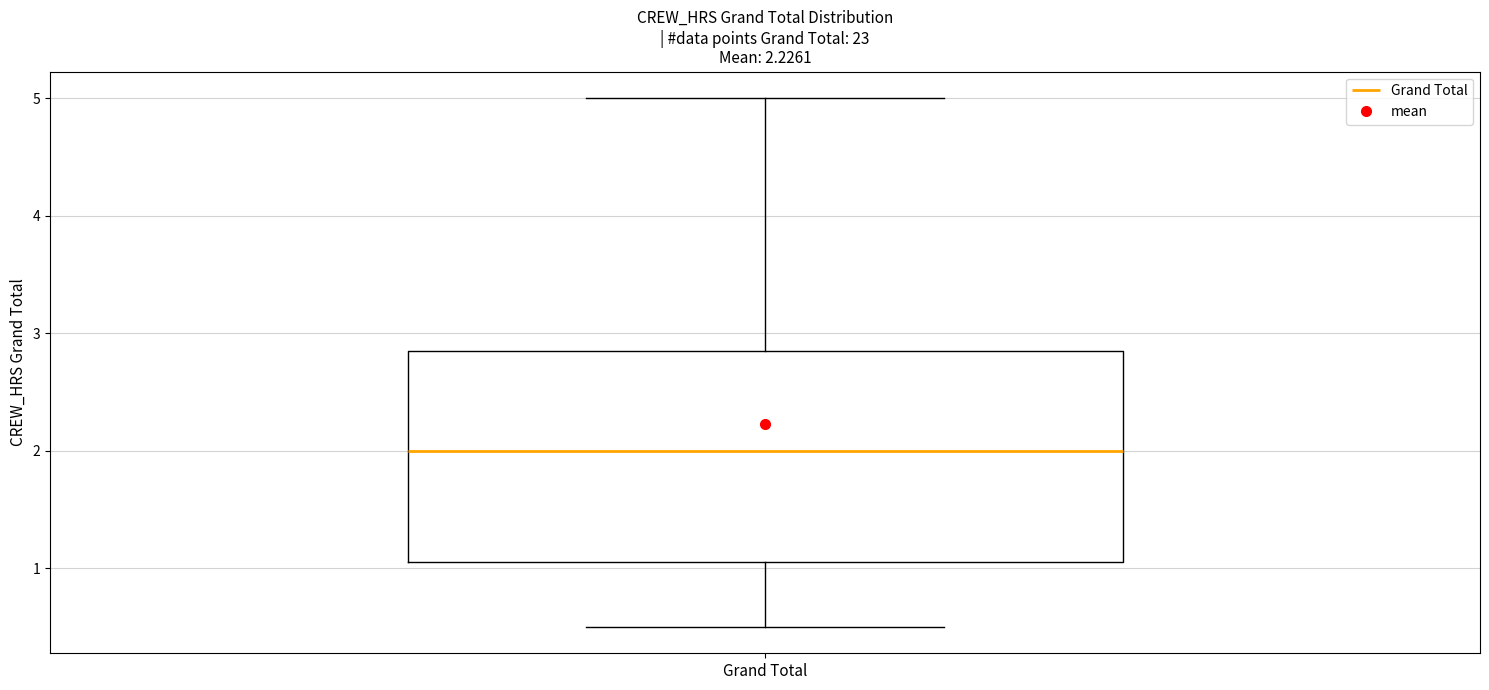

Read this box plot against the y-axis: the position of the median line, the range covered by the box, and the ends of both whiskers. The values are not printed on the chart, so give them approximately, as read against the axis.

median 2.0, box 1.1 to 2.9, whiskers 0.5 to 5.0